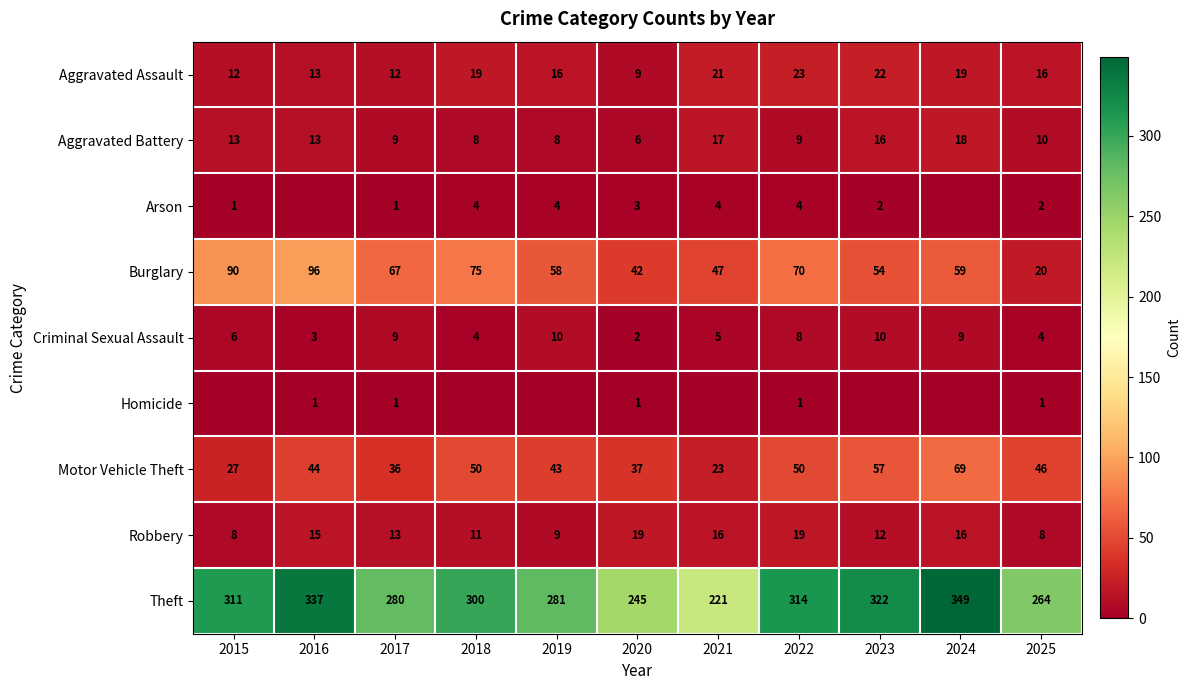

What is the spread (max minus min) of values at 2022?

313